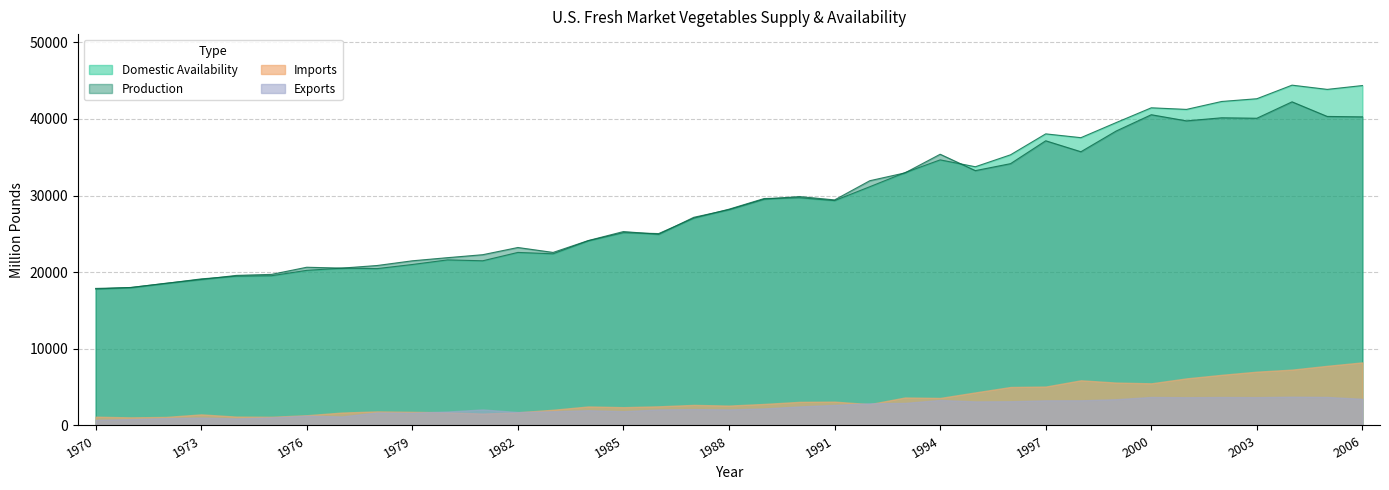

Between 1979 and 1980, which is larger?

1980